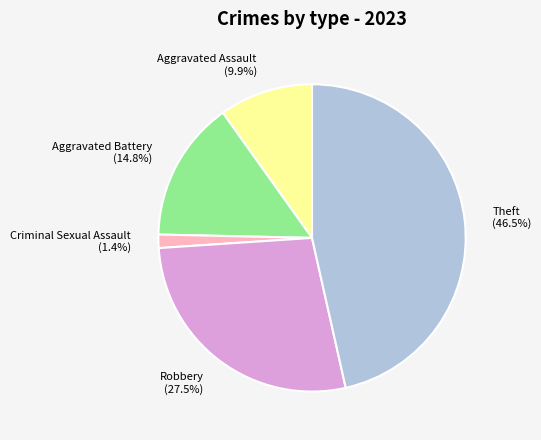

Does Aggravated Assault account for over 50% of the chart?

No